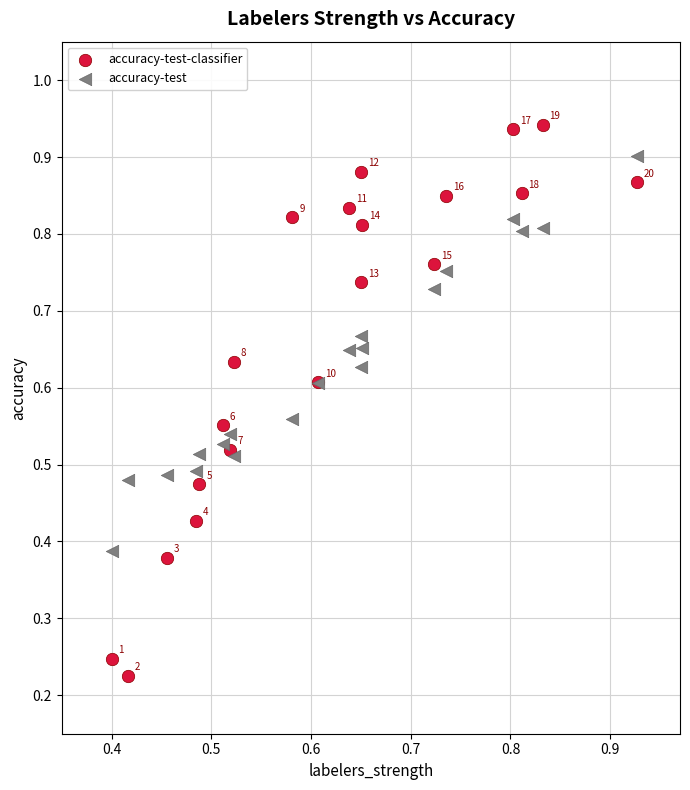

What are all the series names shown in the legend?

accuracy-test-classifier, accuracy-test